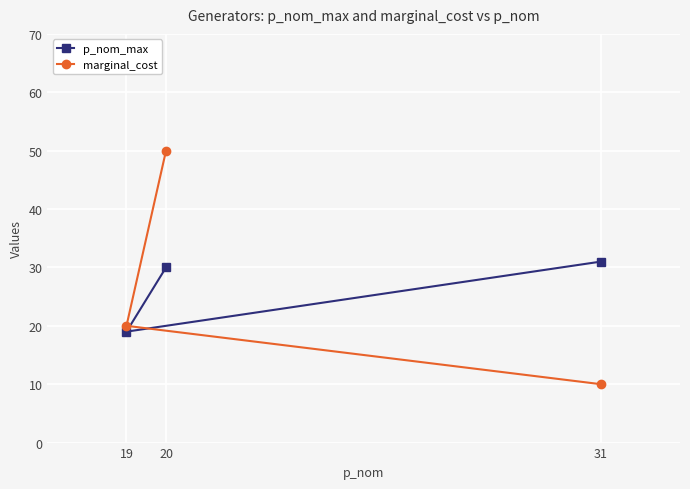

What is the maximum value shown in the chart?

50